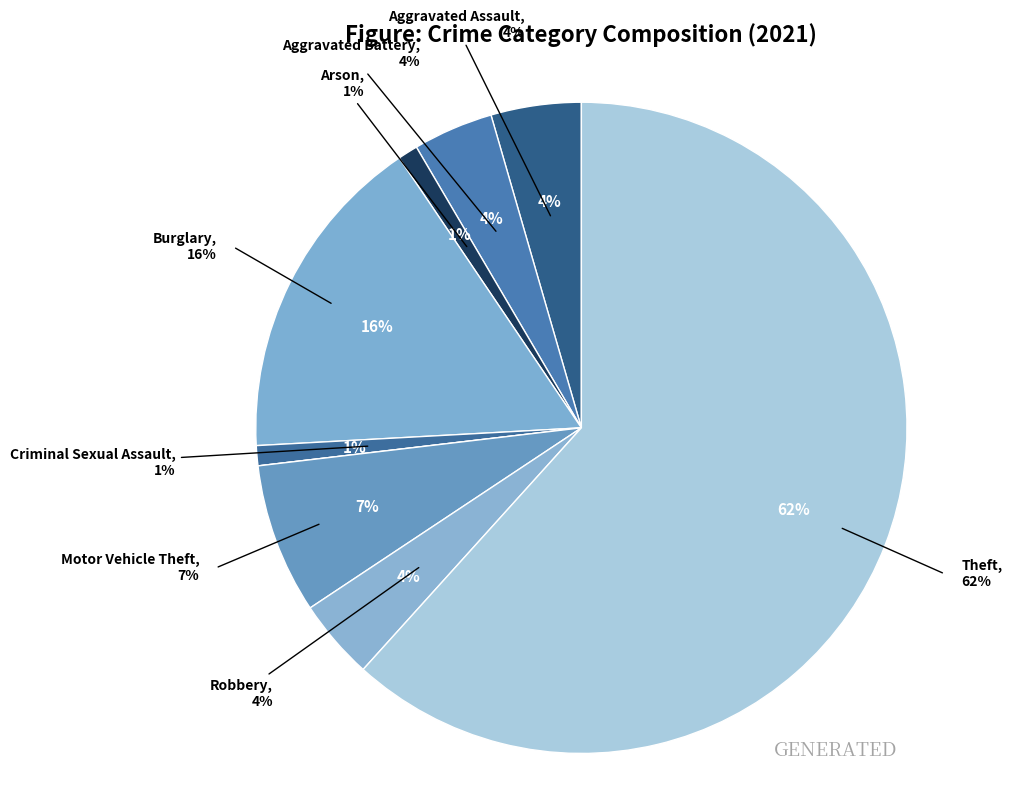

Which slice represents more than half of the pie?

Theft